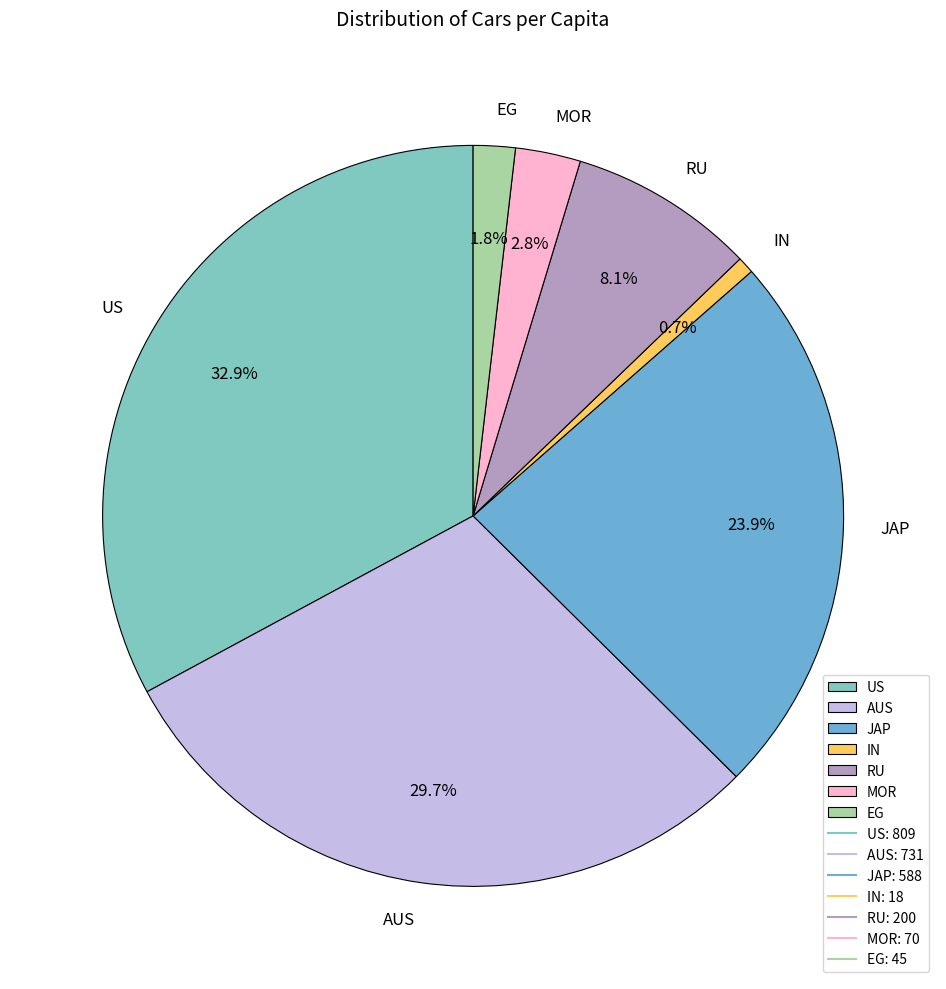

To the nearest percent, what is the average slice percentage?

14%